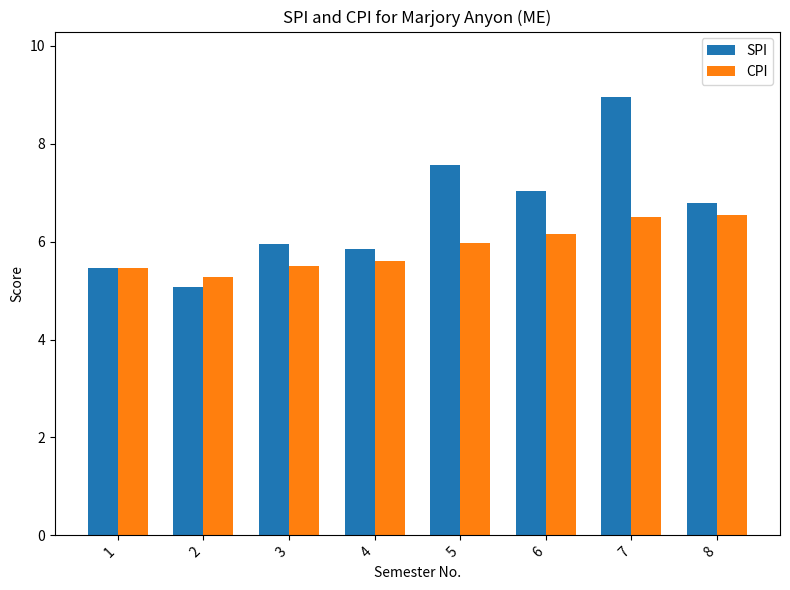

What is the approximate value of CPI at 2?

5.3